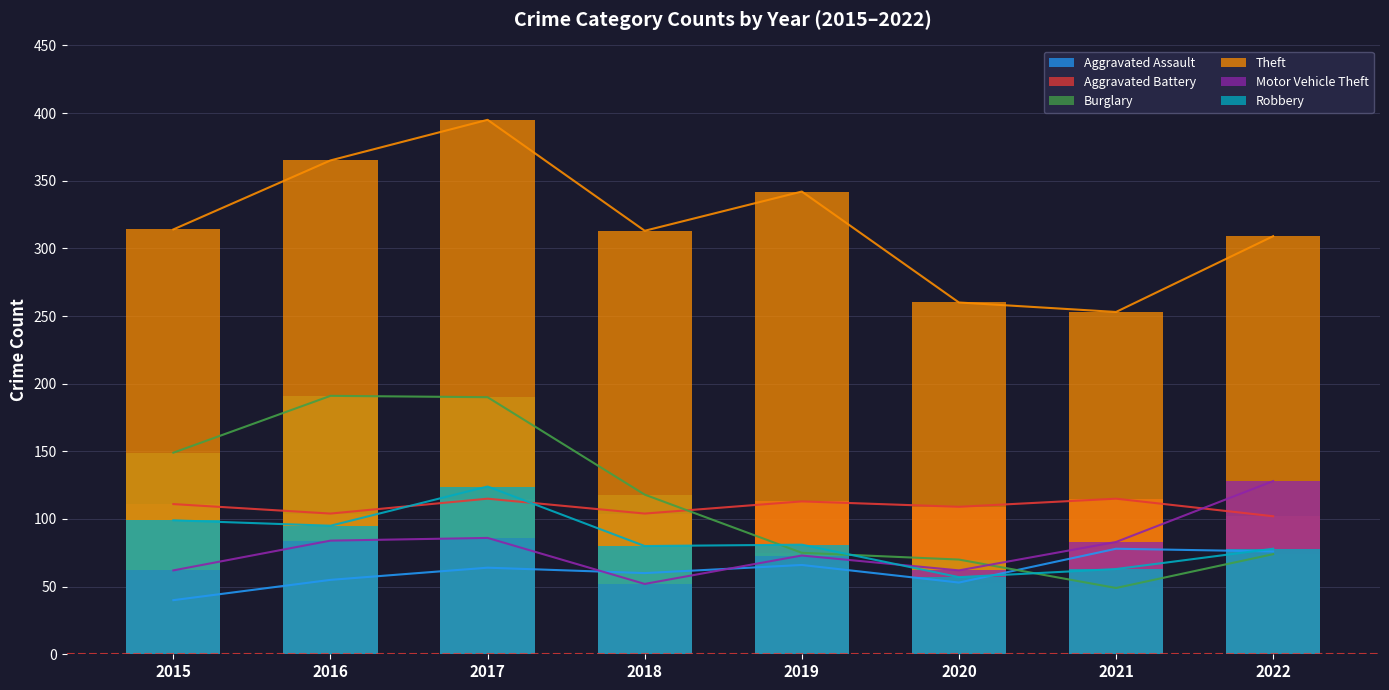

Reading left to right, what are all the values shown in this chart?

Aggravated Assault: 40	55	64	60	66	53	78	76
Aggravated Battery: 111	104	115	104	113	109	115	102
Burglary: 149	191	190	118	75	70	49	74
Theft: 314	365	395	313	342	260	253	309
Motor Vehicle Theft: 62	84	86	52	73	62	83	128
Robbery: 99	95	124	80	81	57	63	78